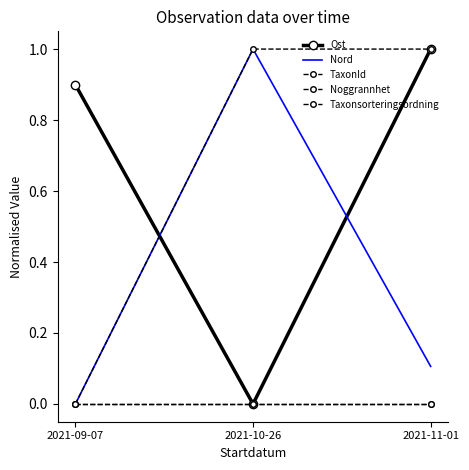

What is the difference between the maximum and minimum values in the Nord series?

1.0